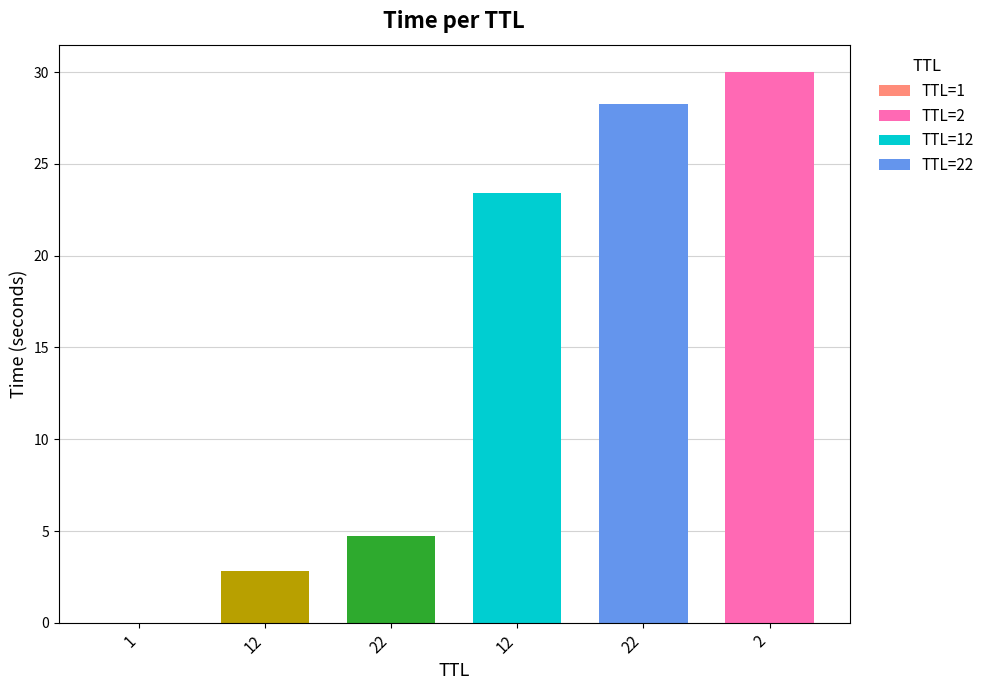

At which label is the value closest to 15?

12